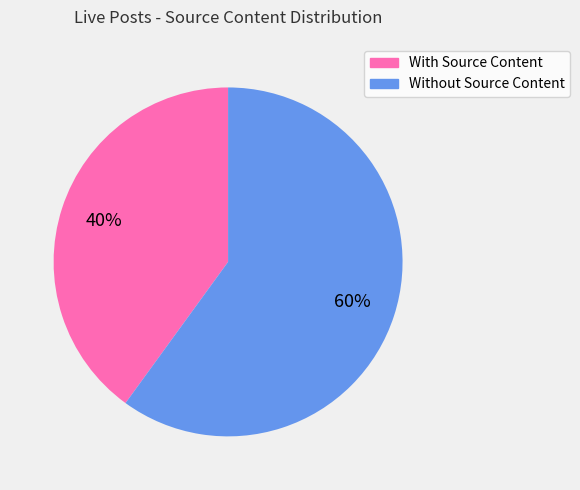

To the nearest percent, what is the combined percentage of With Source Content and Without Source Content?

100%